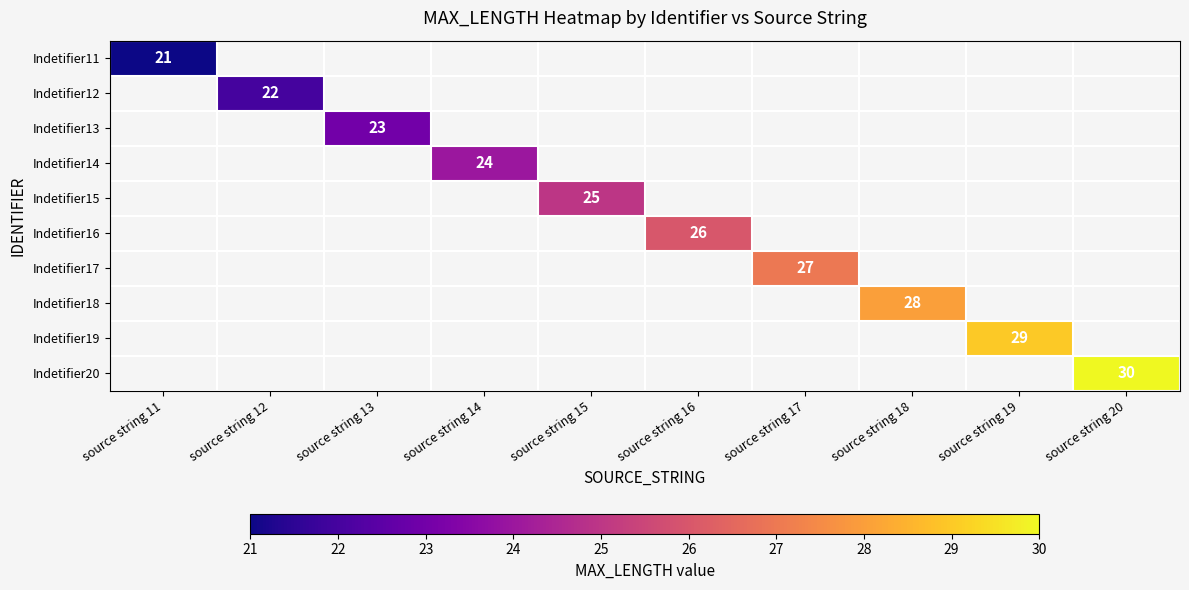

What is the minimum value shown in the chart?

21.0